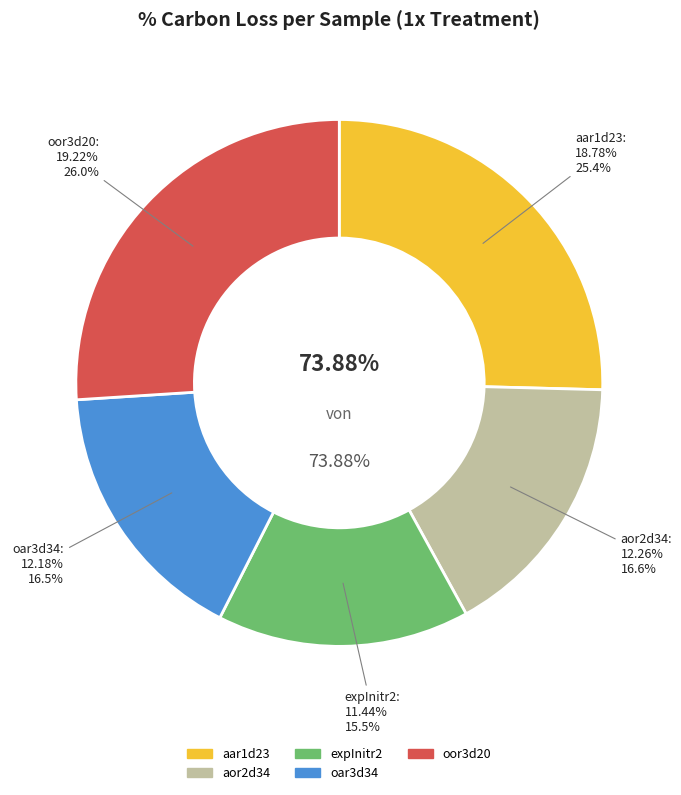

Count the number of slices in the pie.

5